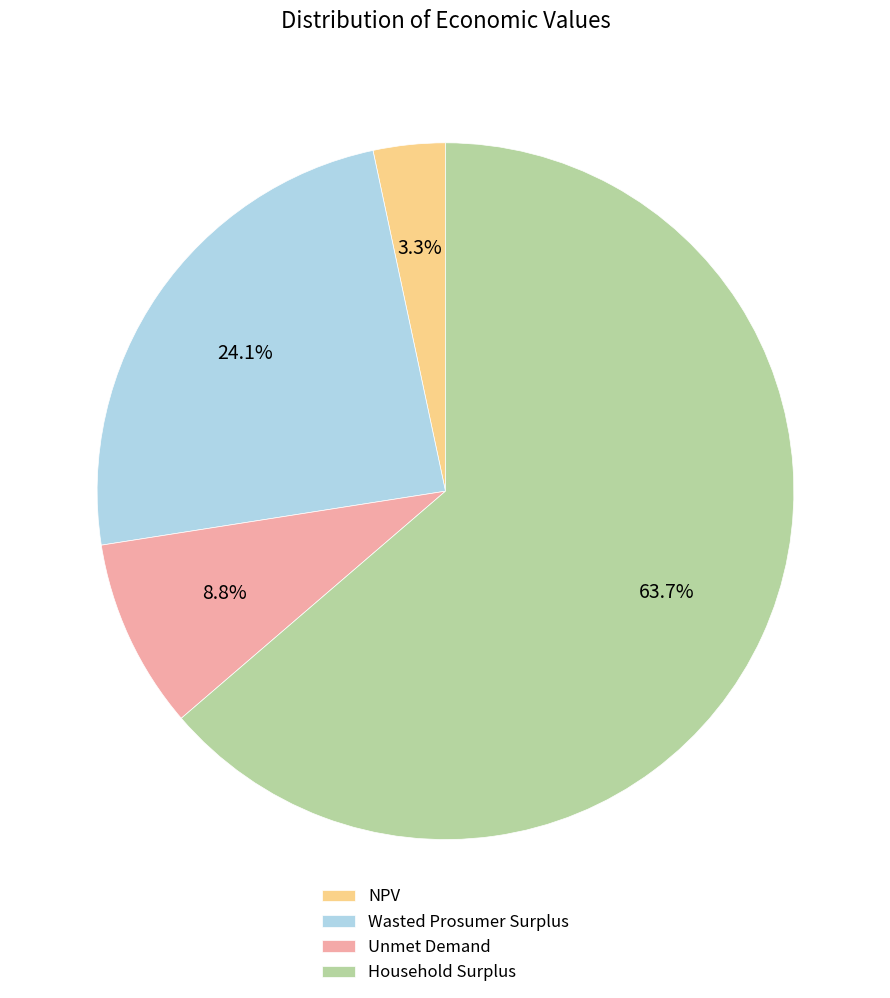

True or false: Household Surplus accounts for 64% of the total.

True